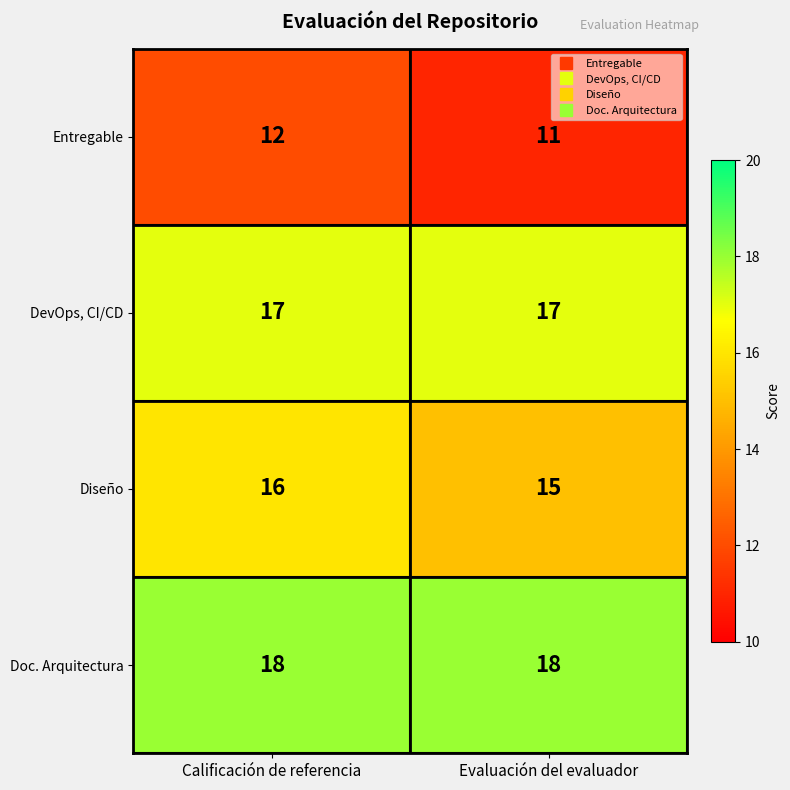

The value of Diseño at Evaluación del evaluador is 15. True or false?

True